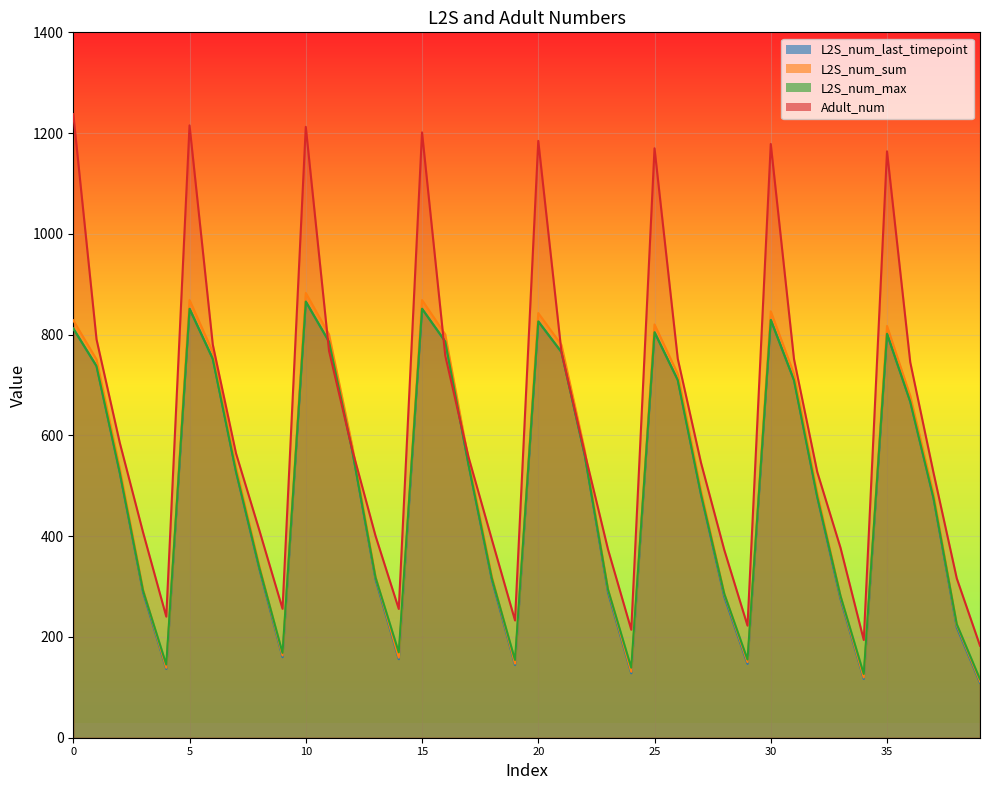

At which category does L2S_num_max reach its first local valley?

4